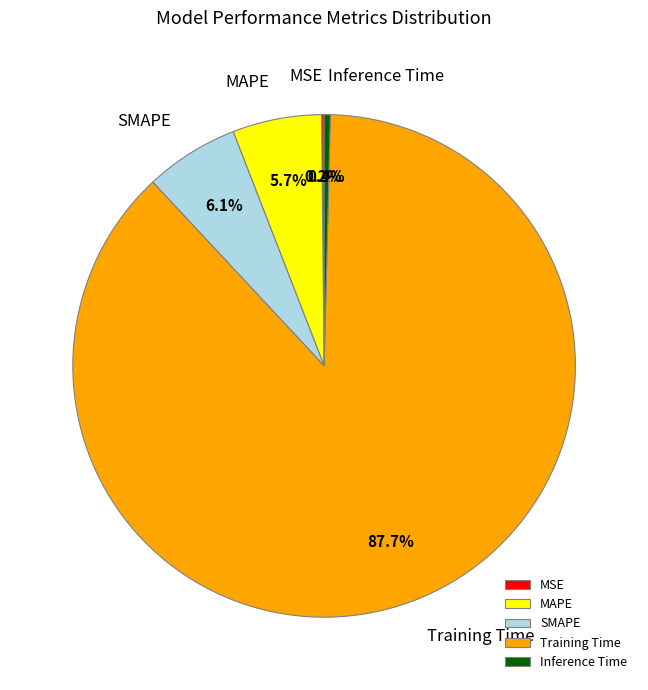

Between Inference Time and Training Time, which is larger?

Training Time